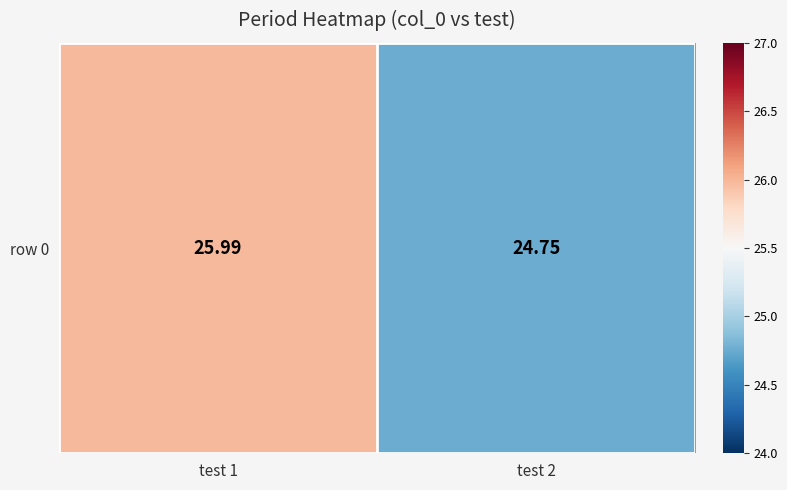

True or false: the data shows 38.1 at test 1.

False